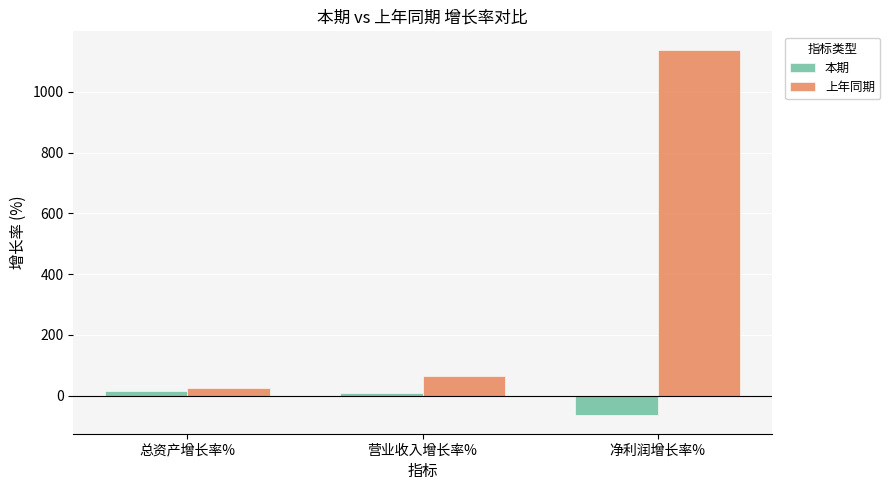

Which series has the largest range (max minus min)?

上年同期